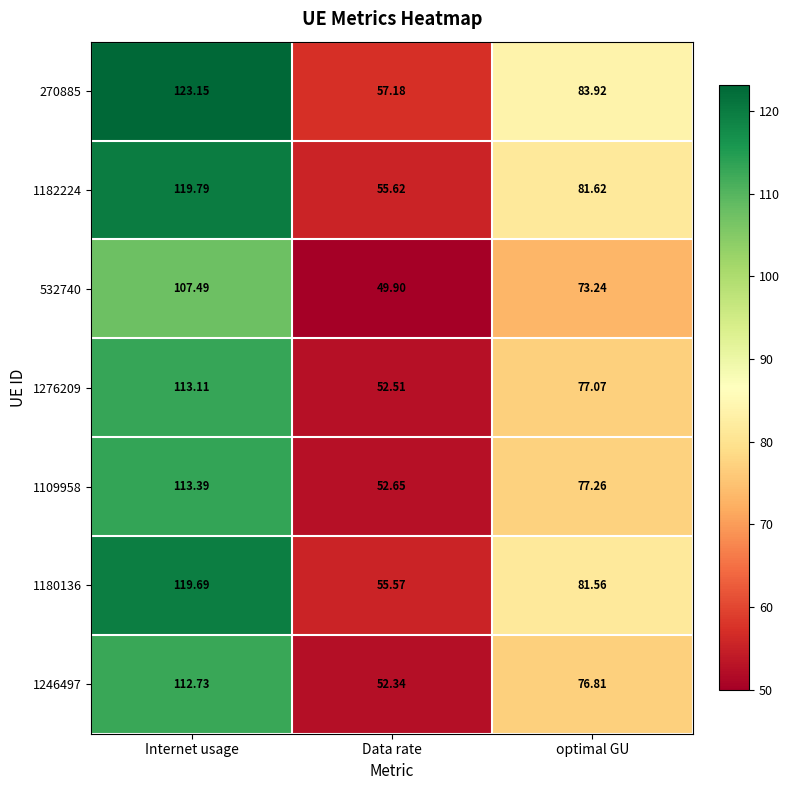

Where does the 1182224 series first go above 81?

Internet usage